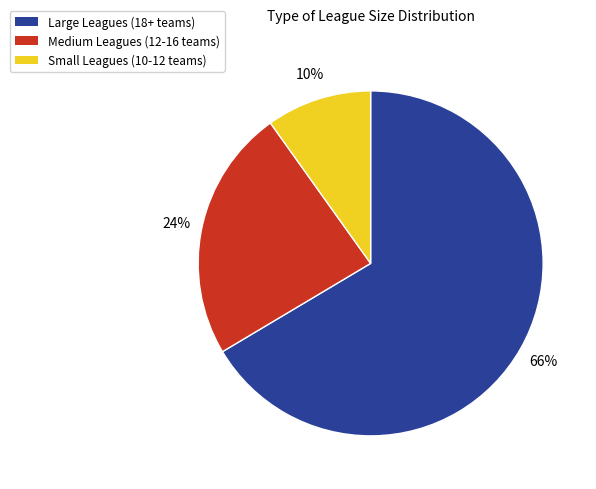

Which category has the smallest portion of the pie?

Small Leagues (10-12 teams)